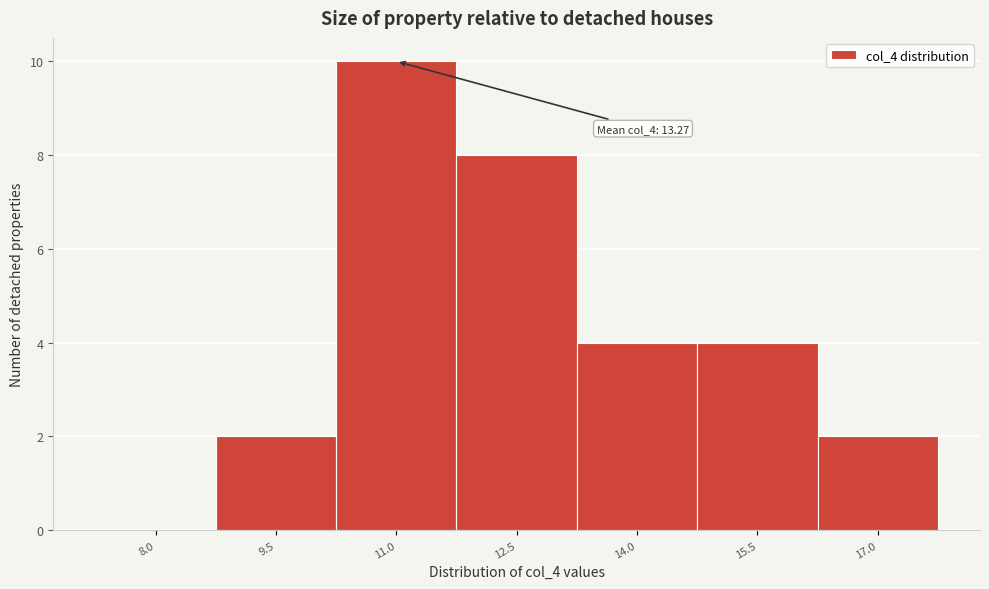

Reading left to right, what are all the values shown in this chart?

8.0=0	9.5=2	11.0=10	12.5=8	14.0=4	15.5=4	17.0=2